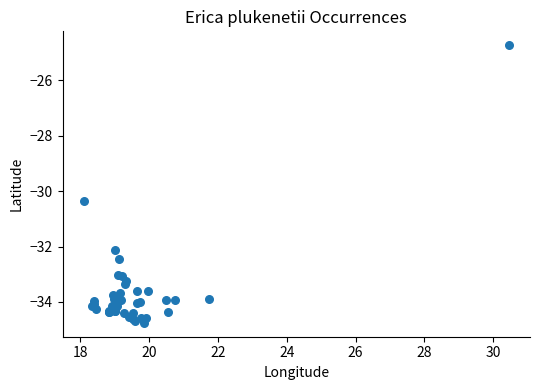

What Y value in the scatter plot is closest to -29?

-30.3